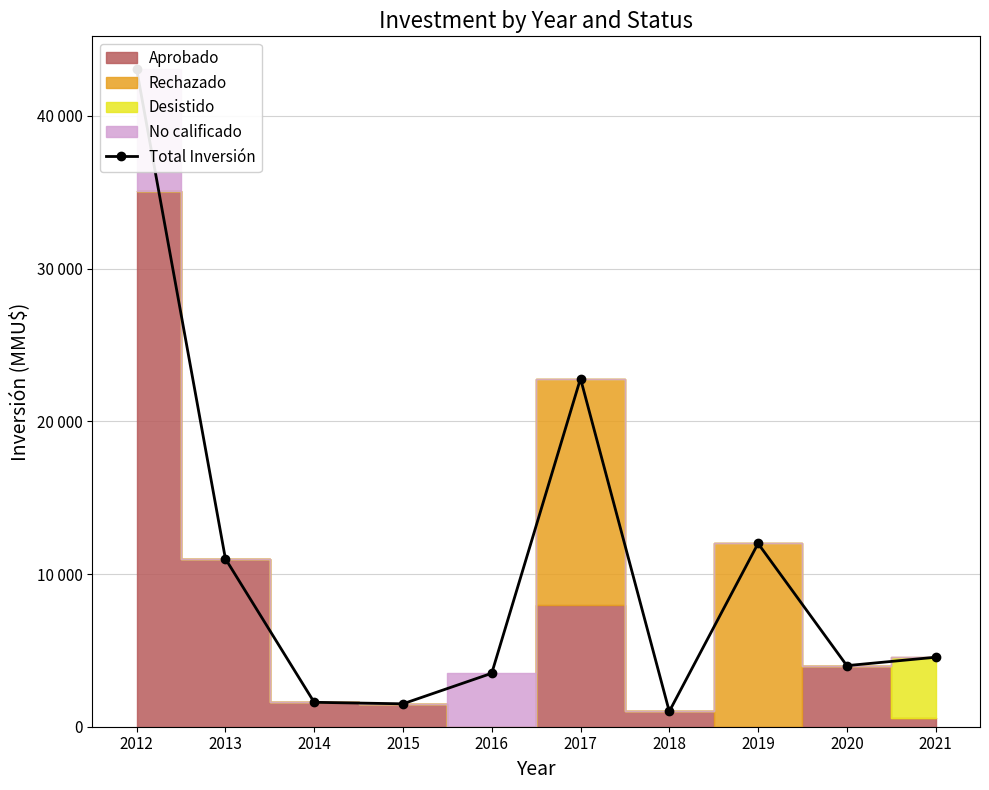

Reading left to right, transcribe all the data shown in this chart.

2012=43054	2013=11000	2014=1599	2015=1500	2016=3500	2017=22800	2018=1000	2019=12000	2020=4000	2021=4550